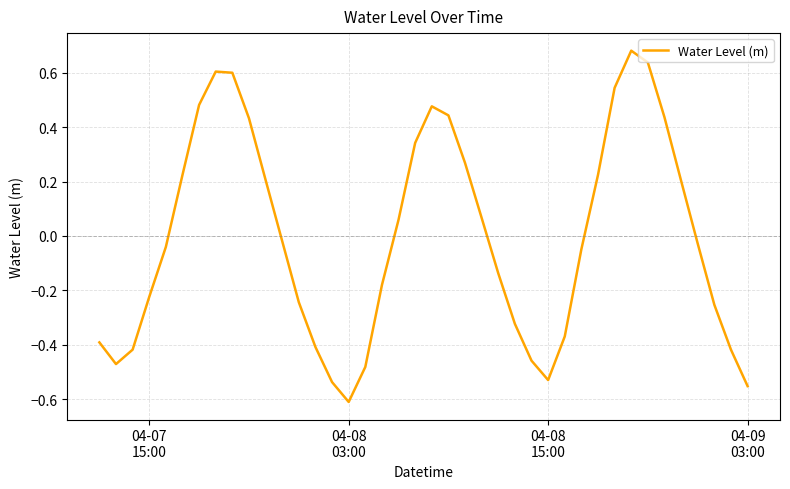

What is the difference between the maximum and minimum values?

1.3